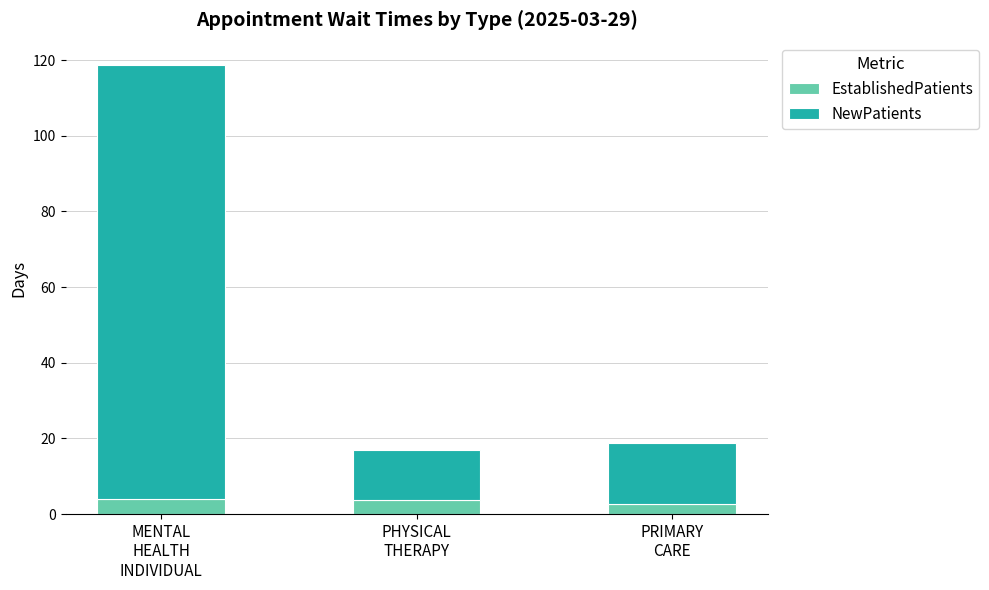

What is the sum of all EstablishedPatients values?

10.5